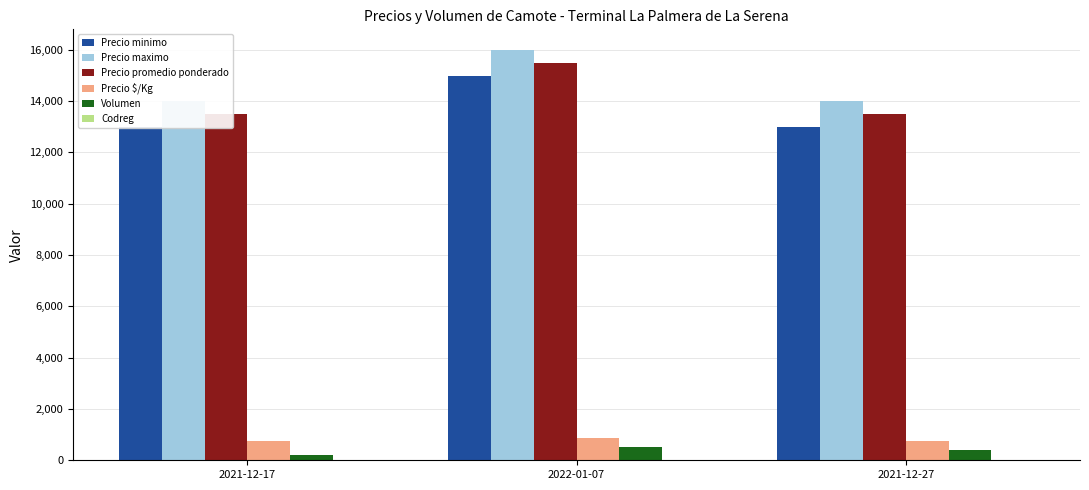

Which has a higher value, 2022-01-07 or 2021-12-27?

2022-01-07